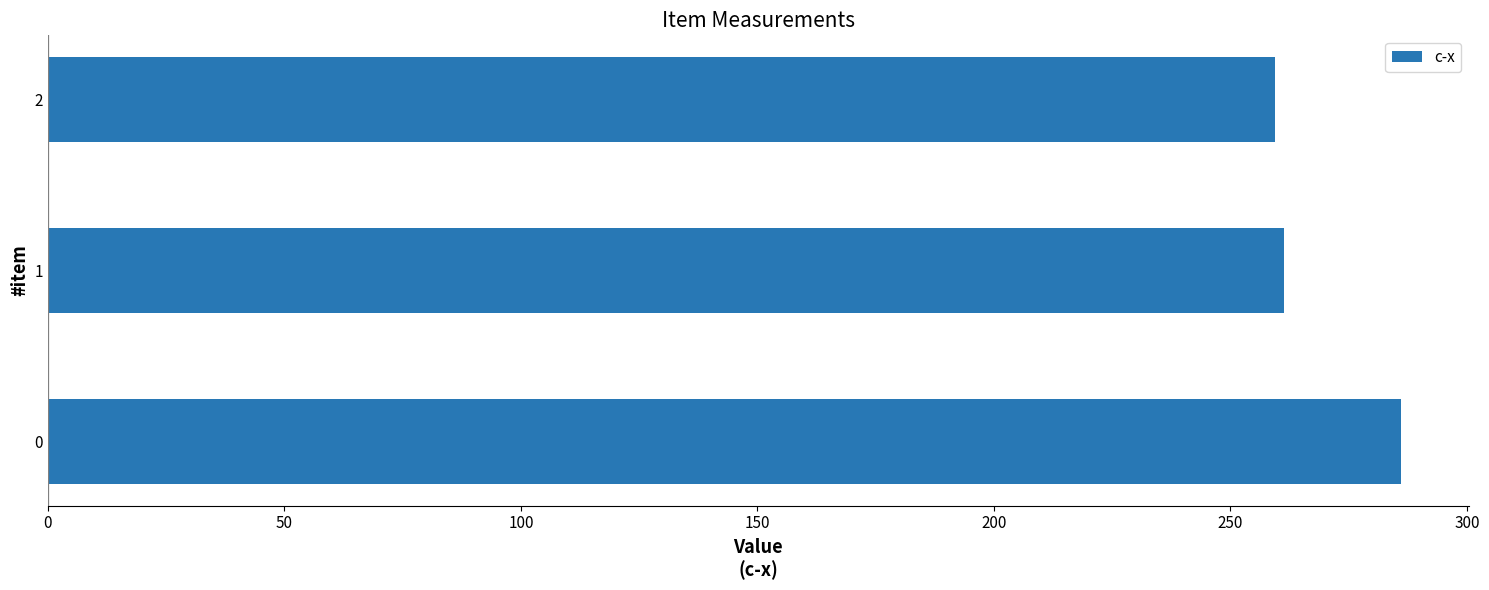

What is the difference between the maximum and second lowest values?

24.7